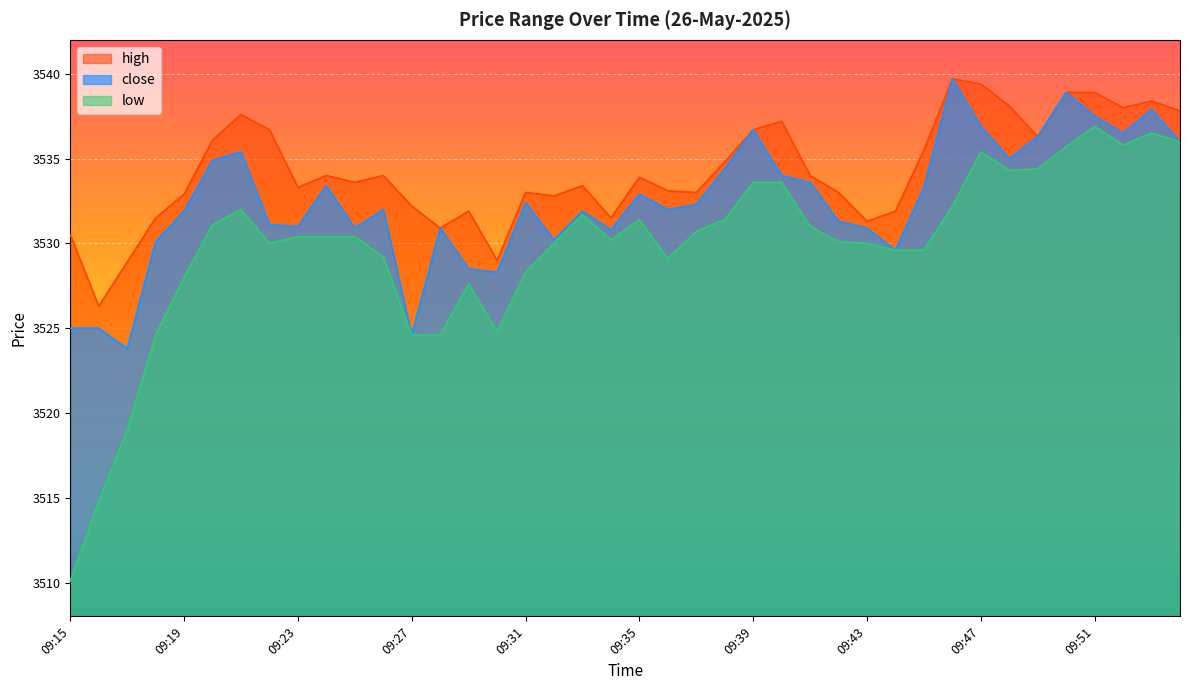

The value of high at 09:27 is 5650.3. True or false?

False